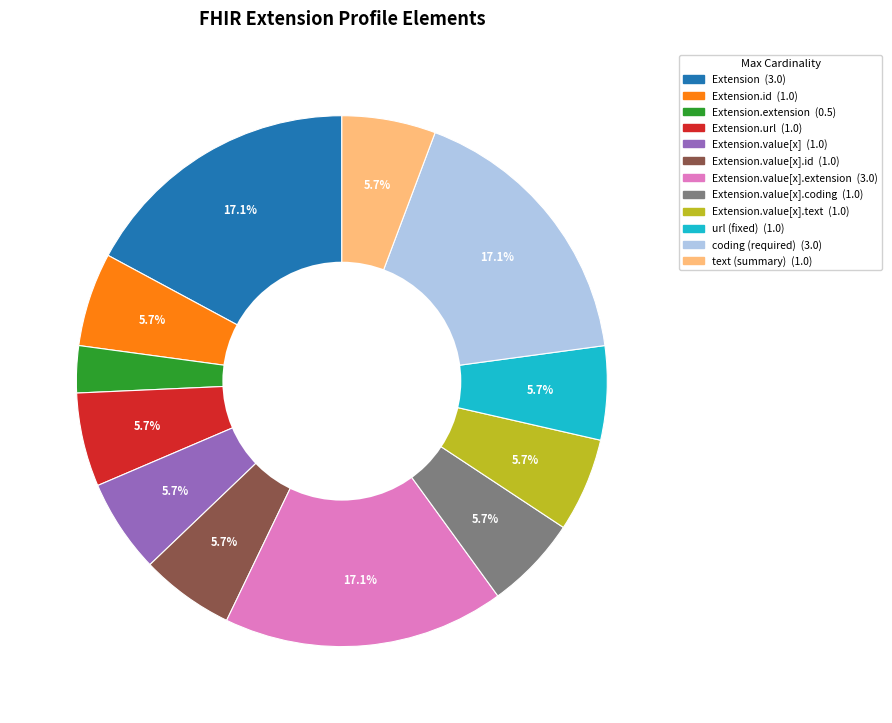

Is there a majority slice in this chart?

No